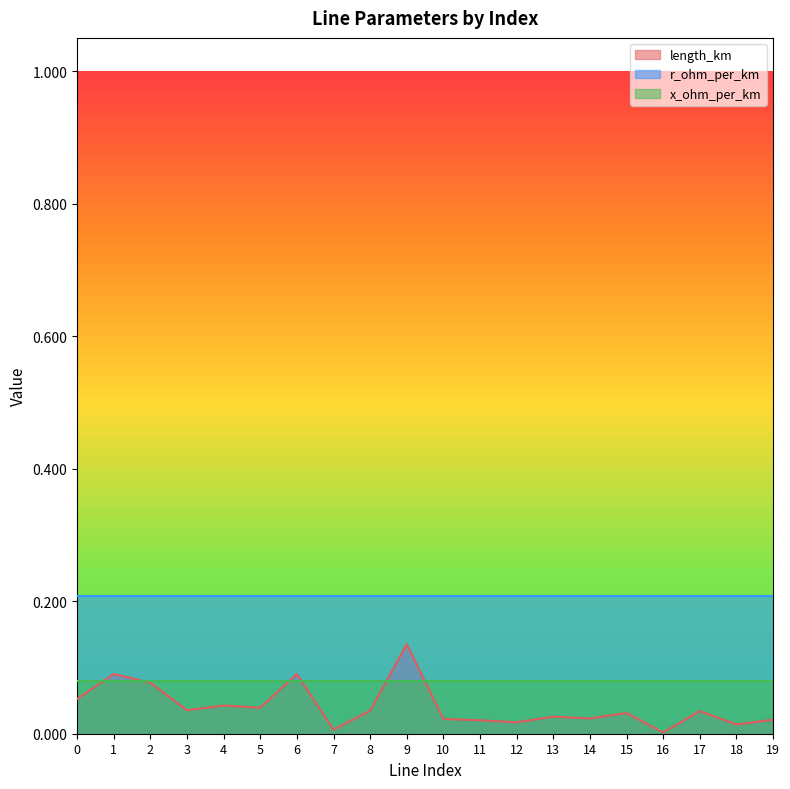

Which has a higher value, 11 or 1?

1